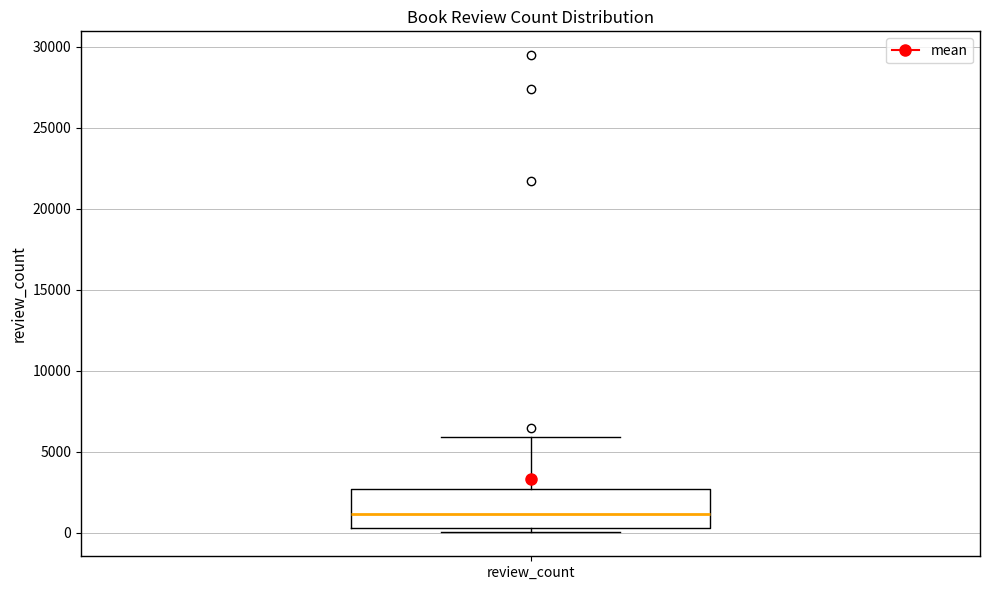

Read this box plot against the y-axis: the position of the median line, the range covered by the box, and the ends of both whiskers. The values are not printed on the chart, so give them approximately, as read against the axis.

median 1000, box 500 to 2500, whiskers 0 to 6000